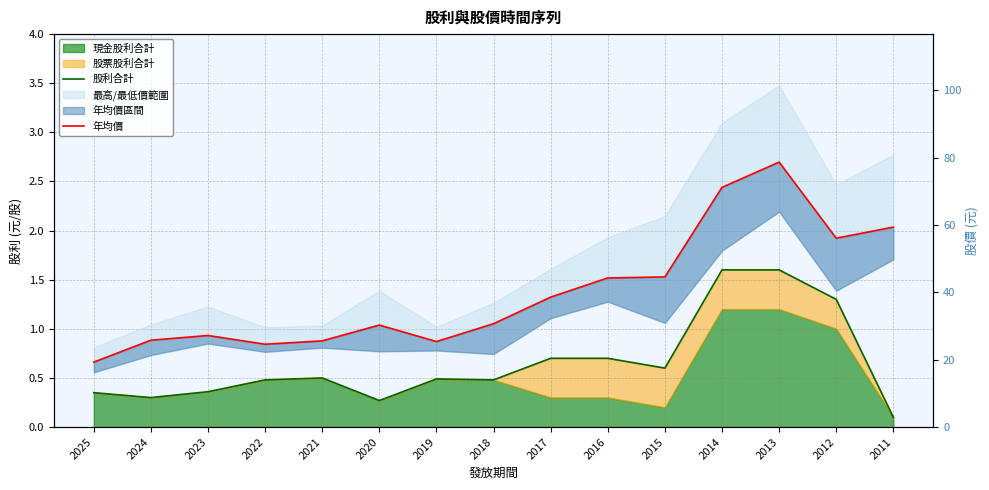

Which series has the largest range (max minus min)?

年均價